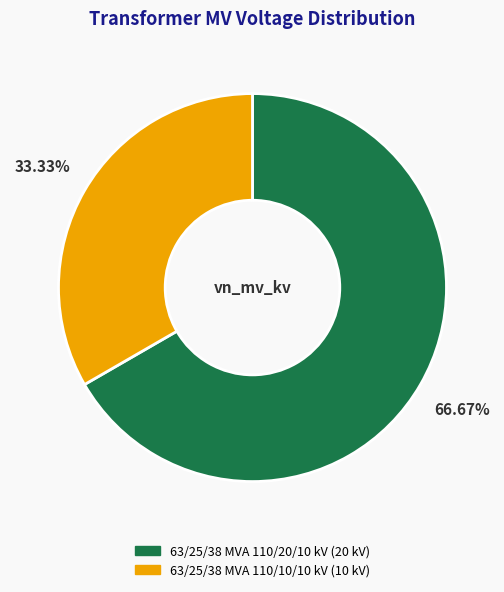

Count the number of slices in the pie.

2